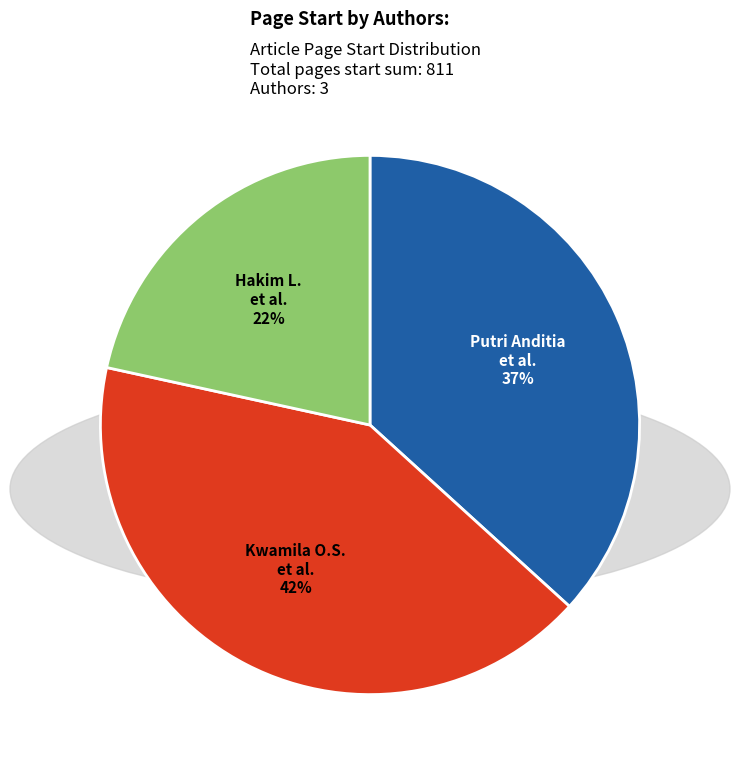

To the nearest percent, what is the difference between the largest and smallest slice percentages?

20%